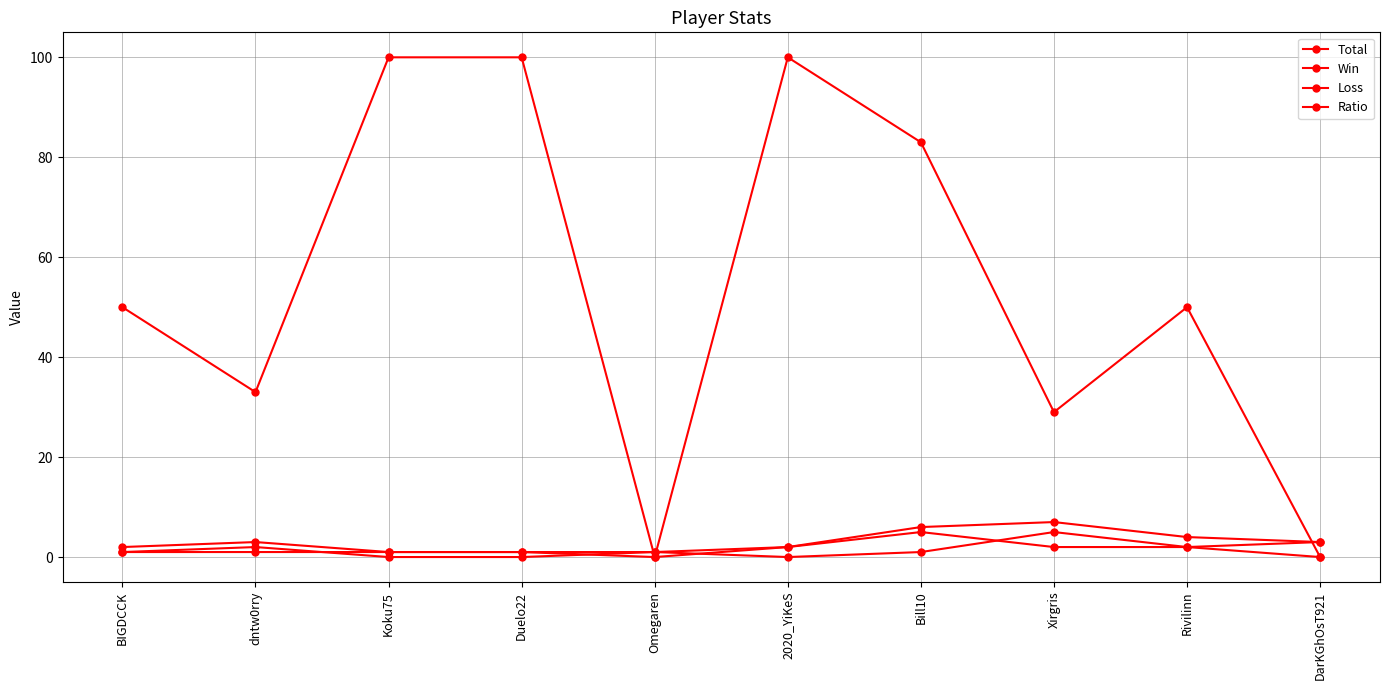

Is the value of Ratio at Rivilinn greater than the value of Win at 2020_YiKeS?

Yes